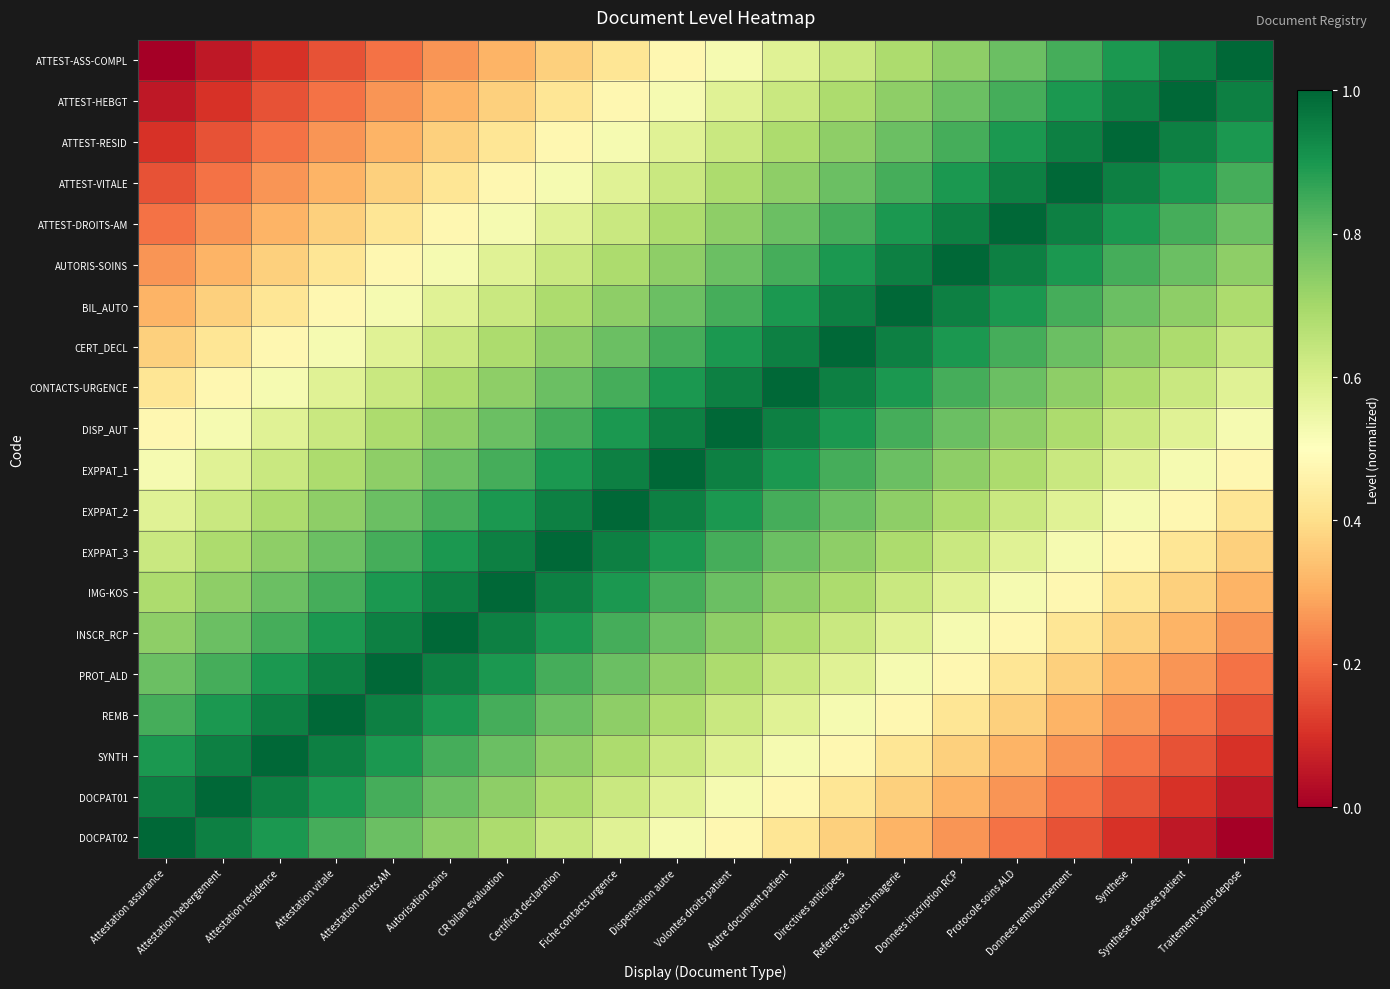

Reading left to right, transcribe all the data shown in this chart.

ATTEST-ASS-COMPL: Attestation assurance=0.0	Attestation hebergement=0.1	Attestation residence=0.1	Attestation vitale=0.2	Attestation droits AM=0.2	Autorisation soins=0.3	CR bilan evaluation=0.3	Certificat declaration=0.4	Fiche contacts urgence=0.4	Dispensation autre=0.5	Volontes droits patient=0.5	Autre document patient=0.6	Directives anticipees=0.6	Reference objets imagerie=0.7	Donnees inscription RCP=0.7	Protocole soins ALD=0.8	Donnees remboursement=0.8	Synthese=0.9	Synthese deposee patient=0.9	Traitement soins depose=1.0
ATTEST-HEBGT: Attestation assurance=0.1	Attestation hebergement=0.1	Attestation residence=0.2	Attestation vitale=0.2	Attestation droits AM=0.3	Autorisation soins=0.3	CR bilan evaluation=0.4	Certificat declaration=0.4	Fiche contacts urgence=0.5	Dispensation autre=0.5	Volontes droits patient=0.6	Autre document patient=0.6	Directives anticipees=0.7	Reference objets imagerie=0.7	Donnees inscription RCP=0.8	Protocole soins ALD=0.8	Donnees remboursement=0.9	Synthese=0.9	Synthese deposee patient=1.0	Traitement soins depose=0.9
ATTEST-RESID: Attestation assurance=0.1	Attestation hebergement=0.2	Attestation residence=0.2	Attestation vitale=0.3	Attestation droits AM=0.3	Autorisation soins=0.4	CR bilan evaluation=0.4	Certificat declaration=0.5	Fiche contacts urgence=0.5	Dispensation autre=0.6	Volontes droits patient=0.6	Autre document patient=0.7	Directives anticipees=0.7	Reference objets imagerie=0.8	Donnees inscription RCP=0.8	Protocole soins ALD=0.9	Donnees remboursement=0.9	Synthese=1.0	Synthese deposee patient=0.9	Traitement soins depose=0.9
ATTEST-VITALE: Attestation assurance=0.2	Attestation hebergement=0.2	Attestation residence=0.3	Attestation vitale=0.3	Attestation droits AM=0.4	Autorisation soins=0.4	CR bilan evaluation=0.5	Certificat declaration=0.5	Fiche contacts urgence=0.6	Dispensation autre=0.6	Volontes droits patient=0.7	Autre document patient=0.7	Directives anticipees=0.8	Reference objets imagerie=0.8	Donnees inscription RCP=0.9	Protocole soins ALD=0.9	Donnees remboursement=1.0	Synthese=0.9	Synthese deposee patient=0.9	Traitement soins depose=0.8
ATTEST-DROITS-AM: Attestation assurance=0.2	Attestation hebergement=0.3	Attestation residence=0.3	Attestation vitale=0.4	Attestation droits AM=0.4	Autorisation soins=0.5	CR bilan evaluation=0.5	Certificat declaration=0.6	Fiche contacts urgence=0.6	Dispensation autre=0.7	Volontes droits patient=0.7	Autre document patient=0.8	Directives anticipees=0.8	Reference objets imagerie=0.9	Donnees inscription RCP=0.9	Protocole soins ALD=1.0	Donnees remboursement=0.9	Synthese=0.9	Synthese deposee patient=0.8	Traitement soins depose=0.8
AUTORIS-SOINS: Attestation assurance=0.3	Attestation hebergement=0.3	Attestation residence=0.4	Attestation vitale=0.4	Attestation droits AM=0.5	Autorisation soins=0.5	CR bilan evaluation=0.6	Certificat declaration=0.6	Fiche contacts urgence=0.7	Dispensation autre=0.7	Volontes droits patient=0.8	Autre document patient=0.8	Directives anticipees=0.9	Reference objets imagerie=0.9	Donnees inscription RCP=1.0	Protocole soins ALD=0.9	Donnees remboursement=0.9	Synthese=0.8	Synthese deposee patient=0.8	Traitement soins depose=0.7
BIL_AUTO: Attestation assurance=0.3	Attestation hebergement=0.4	Attestation residence=0.4	Attestation vitale=0.5	Attestation droits AM=0.5	Autorisation soins=0.6	CR bilan evaluation=0.6	Certificat declaration=0.7	Fiche contacts urgence=0.7	Dispensation autre=0.8	Volontes droits patient=0.8	Autre document patient=0.9	Directives anticipees=0.9	Reference objets imagerie=1.0	Donnees inscription RCP=0.9	Protocole soins ALD=0.9	Donnees remboursement=0.8	Synthese=0.8	Synthese deposee patient=0.7	Traitement soins depose=0.7
CERT_DECL: Attestation assurance=0.4	Attestation hebergement=0.4	Attestation residence=0.5	Attestation vitale=0.5	Attestation droits AM=0.6	Autorisation soins=0.6	CR bilan evaluation=0.7	Certificat declaration=0.7	Fiche contacts urgence=0.8	Dispensation autre=0.8	Volontes droits patient=0.9	Autre document patient=0.9	Directives anticipees=1.0	Reference objets imagerie=0.9	Donnees inscription RCP=0.9	Protocole soins ALD=0.8	Donnees remboursement=0.8	Synthese=0.7	Synthese deposee patient=0.7	Traitement soins depose=0.6
CONTACTS-URGENCE: Attestation assurance=0.4	Attestation hebergement=0.5	Attestation residence=0.5	Attestation vitale=0.6	Attestation droits AM=0.6	Autorisation soins=0.7	CR bilan evaluation=0.7	Certificat declaration=0.8	Fiche contacts urgence=0.8	Dispensation autre=0.9	Volontes droits patient=0.9	Autre document patient=1.0	Directives anticipees=0.9	Reference objets imagerie=0.9	Donnees inscription RCP=0.8	Protocole soins ALD=0.8	Donnees remboursement=0.7	Synthese=0.7	Synthese deposee patient=0.6	Traitement soins depose=0.6
DISP_AUT: Attestation assurance=0.5	Attestation hebergement=0.5	Attestation residence=0.6	Attestation vitale=0.6	Attestation droits AM=0.7	Autorisation soins=0.7	CR bilan evaluation=0.8	Certificat declaration=0.8	Fiche contacts urgence=0.9	Dispensation autre=0.9	Volontes droits patient=1.0	Autre document patient=0.9	Directives anticipees=0.9	Reference objets imagerie=0.8	Donnees inscription RCP=0.8	Protocole soins ALD=0.7	Donnees remboursement=0.7	Synthese=0.6	Synthese deposee patient=0.6	Traitement soins depose=0.5
EXPPAT_1: Attestation assurance=0.5	Attestation hebergement=0.6	Attestation residence=0.6	Attestation vitale=0.7	Attestation droits AM=0.7	Autorisation soins=0.8	CR bilan evaluation=0.8	Certificat declaration=0.9	Fiche contacts urgence=0.9	Dispensation autre=1.0	Volontes droits patient=0.9	Autre document patient=0.9	Directives anticipees=0.8	Reference objets imagerie=0.8	Donnees inscription RCP=0.7	Protocole soins ALD=0.7	Donnees remboursement=0.6	Synthese=0.6	Synthese deposee patient=0.5	Traitement soins depose=0.5
EXPPAT_2: Attestation assurance=0.6	Attestation hebergement=0.6	Attestation residence=0.7	Attestation vitale=0.7	Attestation droits AM=0.8	Autorisation soins=0.8	CR bilan evaluation=0.9	Certificat declaration=0.9	Fiche contacts urgence=1.0	Dispensation autre=0.9	Volontes droits patient=0.9	Autre document patient=0.8	Directives anticipees=0.8	Reference objets imagerie=0.7	Donnees inscription RCP=0.7	Protocole soins ALD=0.6	Donnees remboursement=0.6	Synthese=0.5	Synthese deposee patient=0.5	Traitement soins depose=0.4
EXPPAT_3: Attestation assurance=0.6	Attestation hebergement=0.7	Attestation residence=0.7	Attestation vitale=0.8	Attestation droits AM=0.8	Autorisation soins=0.9	CR bilan evaluation=0.9	Certificat declaration=1.0	Fiche contacts urgence=0.9	Dispensation autre=0.9	Volontes droits patient=0.8	Autre document patient=0.8	Directives anticipees=0.7	Reference objets imagerie=0.7	Donnees inscription RCP=0.6	Protocole soins ALD=0.6	Donnees remboursement=0.5	Synthese=0.5	Synthese deposee patient=0.4	Traitement soins depose=0.4
IMG-KOS: Attestation assurance=0.7	Attestation hebergement=0.7	Attestation residence=0.8	Attestation vitale=0.8	Attestation droits AM=0.9	Autorisation soins=0.9	CR bilan evaluation=1.0	Certificat declaration=0.9	Fiche contacts urgence=0.9	Dispensation autre=0.8	Volontes droits patient=0.8	Autre document patient=0.7	Directives anticipees=0.7	Reference objets imagerie=0.6	Donnees inscription RCP=0.6	Protocole soins ALD=0.5	Donnees remboursement=0.5	Synthese=0.4	Synthese deposee patient=0.4	Traitement soins depose=0.3
INSCR_RCP: Attestation assurance=0.7	Attestation hebergement=0.8	Attestation residence=0.8	Attestation vitale=0.9	Attestation droits AM=0.9	Autorisation soins=1.0	CR bilan evaluation=0.9	Certificat declaration=0.9	Fiche contacts urgence=0.8	Dispensation autre=0.8	Volontes droits patient=0.7	Autre document patient=0.7	Directives anticipees=0.6	Reference objets imagerie=0.6	Donnees inscription RCP=0.5	Protocole soins ALD=0.5	Donnees remboursement=0.4	Synthese=0.4	Synthese deposee patient=0.3	Traitement soins depose=0.3
PROT_ALD: Attestation assurance=0.8	Attestation hebergement=0.8	Attestation residence=0.9	Attestation vitale=0.9	Attestation droits AM=1.0	Autorisation soins=0.9	CR bilan evaluation=0.9	Certificat declaration=0.8	Fiche contacts urgence=0.8	Dispensation autre=0.7	Volontes droits patient=0.7	Autre document patient=0.6	Directives anticipees=0.6	Reference objets imagerie=0.5	Donnees inscription RCP=0.5	Protocole soins ALD=0.4	Donnees remboursement=0.4	Synthese=0.3	Synthese deposee patient=0.3	Traitement soins depose=0.2
REMB: Attestation assurance=0.8	Attestation hebergement=0.9	Attestation residence=0.9	Attestation vitale=1.0	Attestation droits AM=0.9	Autorisation soins=0.9	CR bilan evaluation=0.8	Certificat declaration=0.8	Fiche contacts urgence=0.7	Dispensation autre=0.7	Volontes droits patient=0.6	Autre document patient=0.6	Directives anticipees=0.5	Reference objets imagerie=0.5	Donnees inscription RCP=0.4	Protocole soins ALD=0.4	Donnees remboursement=0.3	Synthese=0.3	Synthese deposee patient=0.2	Traitement soins depose=0.2
SYNTH: Attestation assurance=0.9	Attestation hebergement=0.9	Attestation residence=1.0	Attestation vitale=0.9	Attestation droits AM=0.9	Autorisation soins=0.8	CR bilan evaluation=0.8	Certificat declaration=0.7	Fiche contacts urgence=0.7	Dispensation autre=0.6	Volontes droits patient=0.6	Autre document patient=0.5	Directives anticipees=0.5	Reference objets imagerie=0.4	Donnees inscription RCP=0.4	Protocole soins ALD=0.3	Donnees remboursement=0.3	Synthese=0.2	Synthese deposee patient=0.2	Traitement soins depose=0.1
DOCPAT01: Attestation assurance=0.9	Attestation hebergement=1.0	Attestation residence=0.9	Attestation vitale=0.9	Attestation droits AM=0.8	Autorisation soins=0.8	CR bilan evaluation=0.7	Certificat declaration=0.7	Fiche contacts urgence=0.6	Dispensation autre=0.6	Volontes droits patient=0.5	Autre document patient=0.5	Directives anticipees=0.4	Reference objets imagerie=0.4	Donnees inscription RCP=0.3	Protocole soins ALD=0.3	Donnees remboursement=0.2	Synthese=0.2	Synthese deposee patient=0.1	Traitement soins depose=0.1
DOCPAT02: Attestation assurance=1.0	Attestation hebergement=0.9	Attestation residence=0.9	Attestation vitale=0.8	Attestation droits AM=0.8	Autorisation soins=0.7	CR bilan evaluation=0.7	Certificat declaration=0.6	Fiche contacts urgence=0.6	Dispensation autre=0.5	Volontes droits patient=0.5	Autre document patient=0.4	Directives anticipees=0.4	Reference objets imagerie=0.3	Donnees inscription RCP=0.3	Protocole soins ALD=0.2	Donnees remboursement=0.2	Synthese=0.1	Synthese deposee patient=0.1	Traitement soins depose=0.0